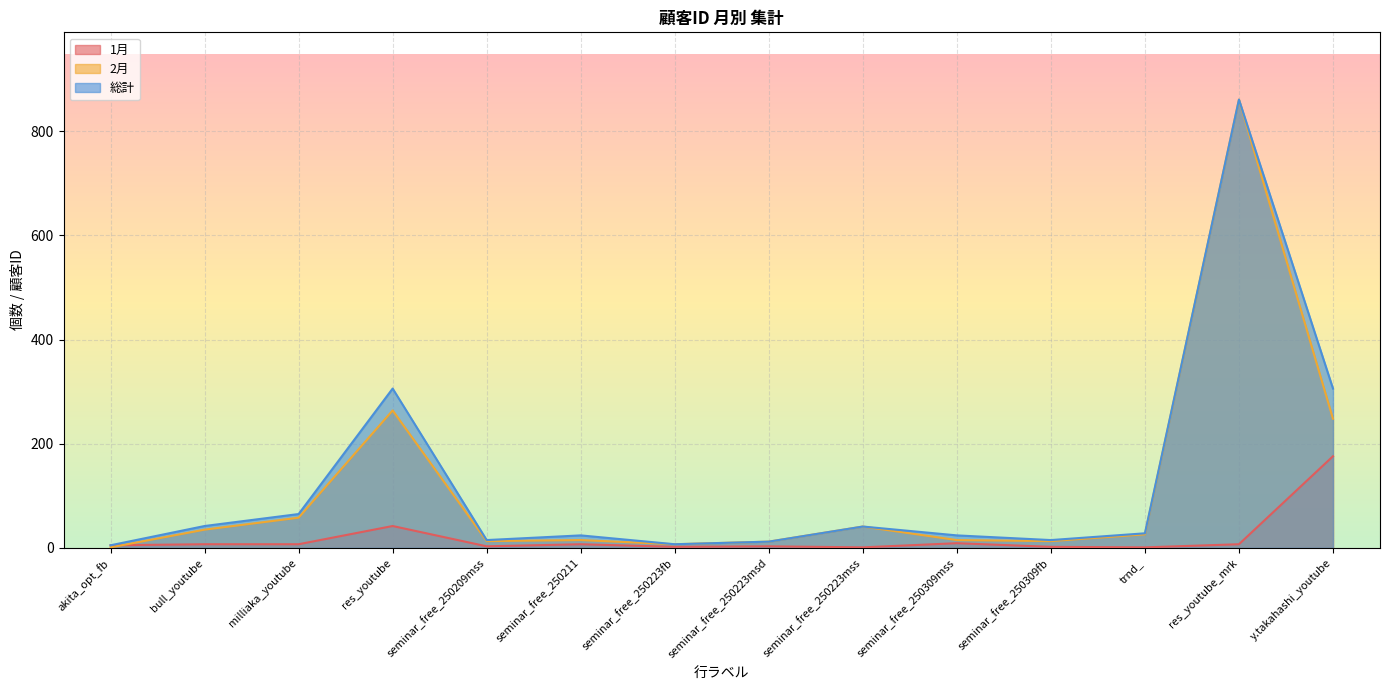

Is the value of 1月 at res_youtube_mrk greater than the value of 2月 at seminar_free_250309fb?

No